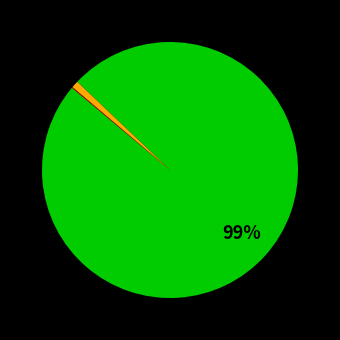

Is there a majority slice in this chart?

Yes